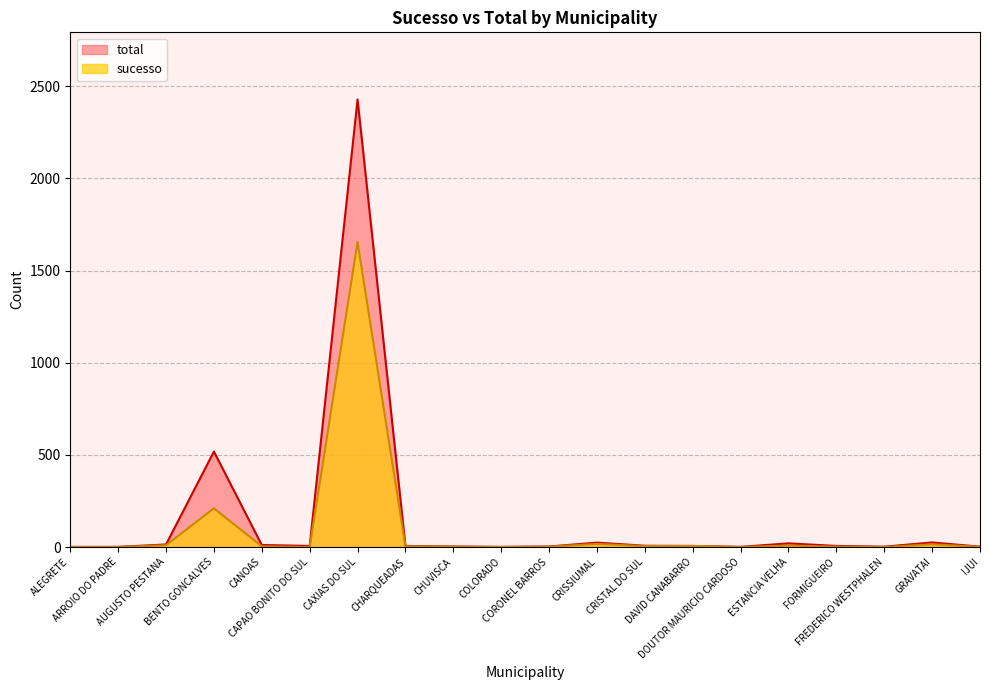

At how many categories does at least one series exceed 2406?

1